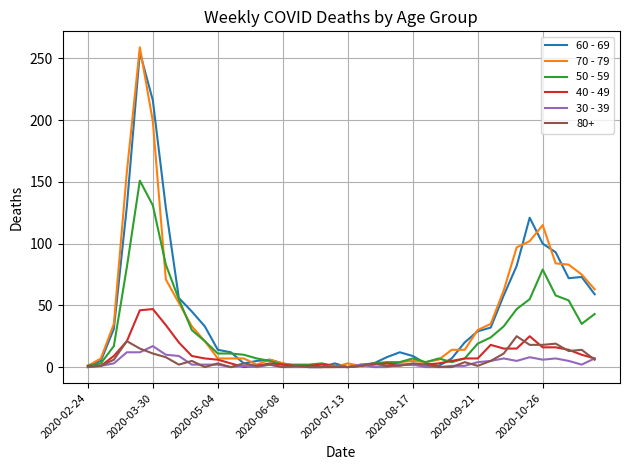

Which series has the widest spread of values?

70 - 79